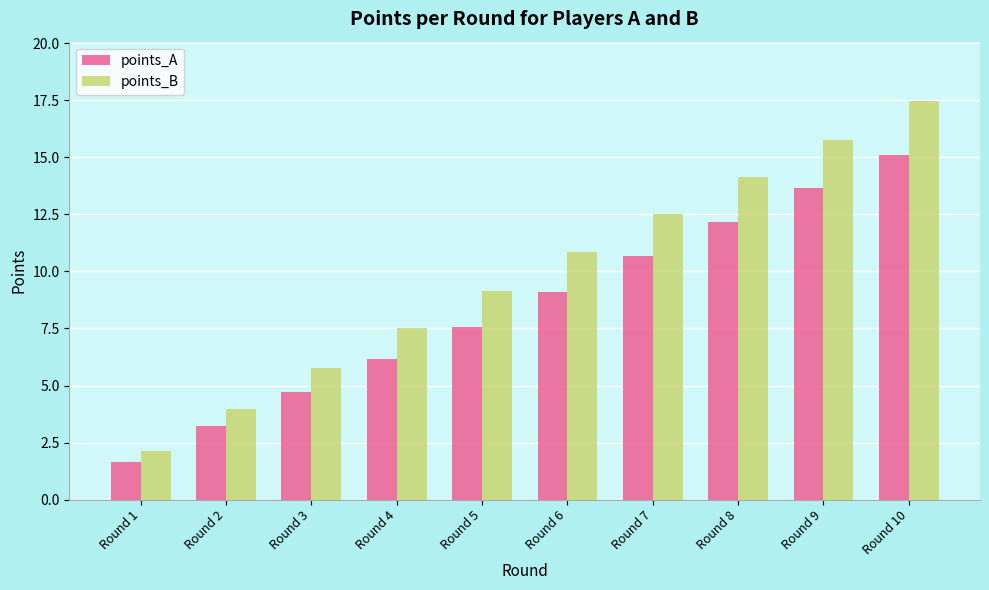

What is the greatest value displayed?

17.5